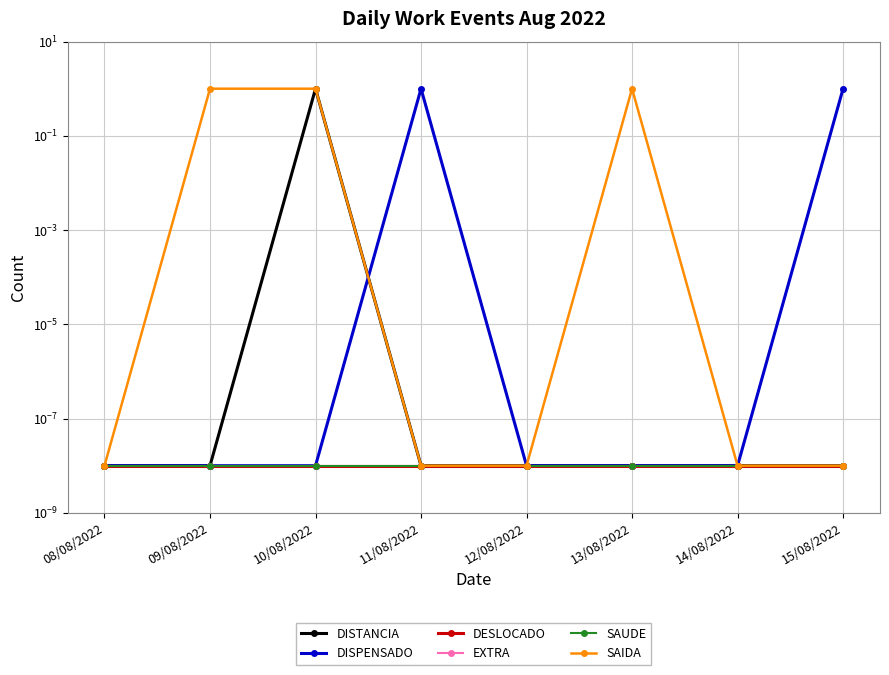

Between which two adjacent categories do DISTANCIA and DISPENSADO first intersect?

10/08/2022 and 11/08/2022